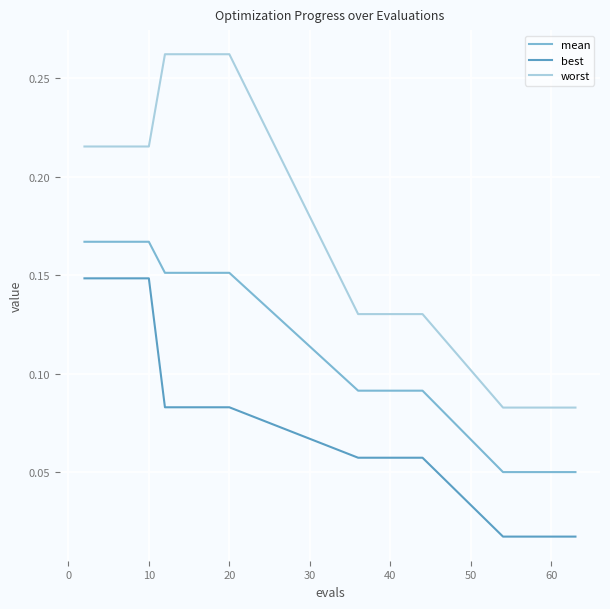

Which series has the largest total across all categories?

worst